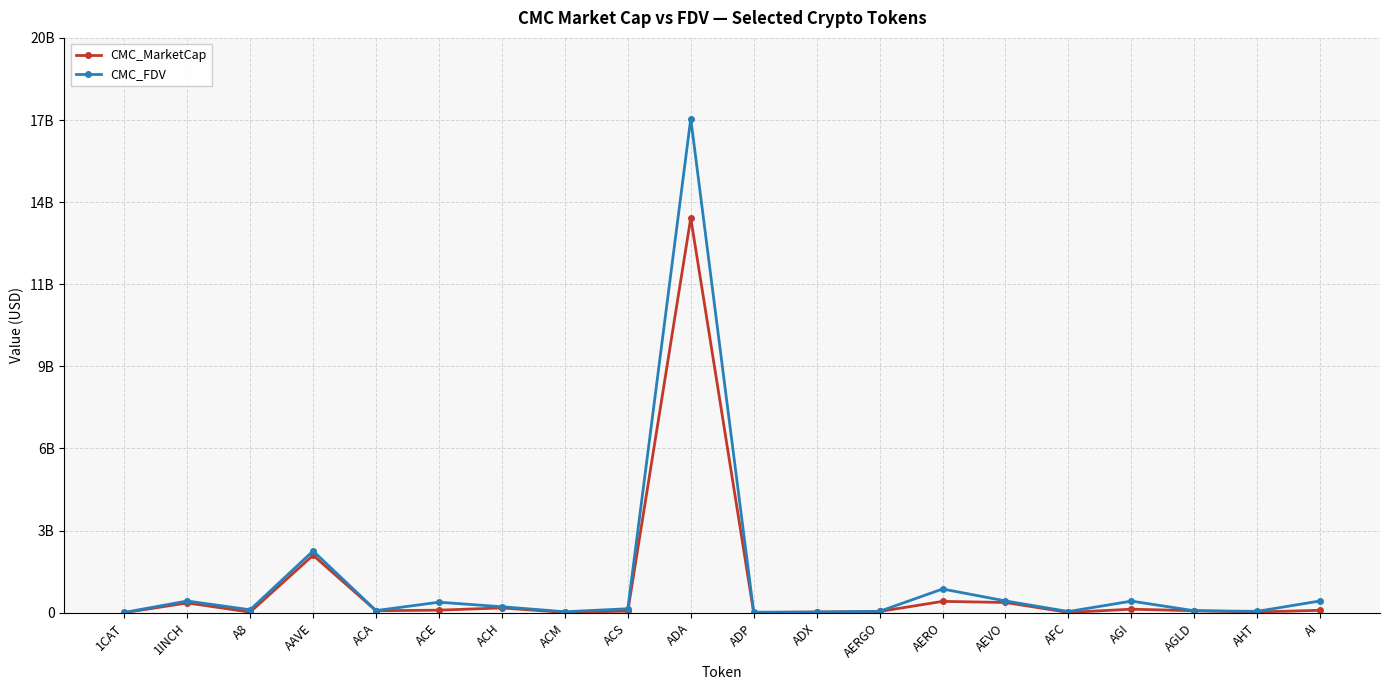

Read the CMC_FDV value at ADX.

23460281